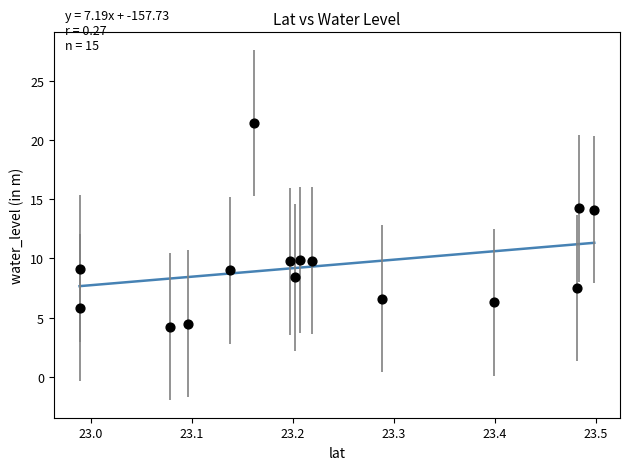

What is the range of X values (max minus min)?

0.5